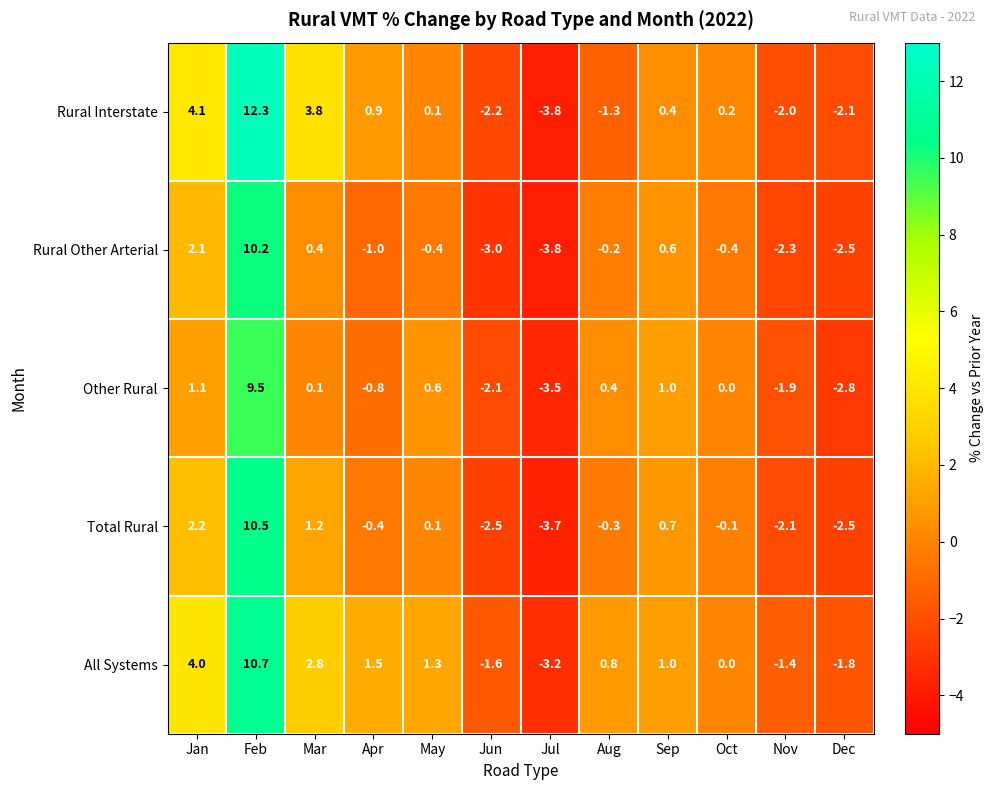

Which series has the largest total across all categories?

All Systems